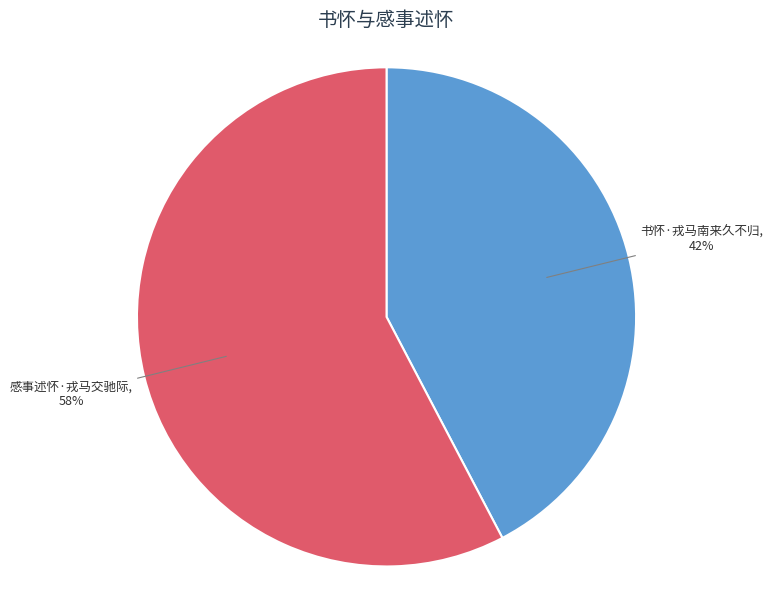

To the nearest percent, what is the combined percentage of 书怀·戎马南来久不归 and 感事述怀·戎马交驰际?

100%